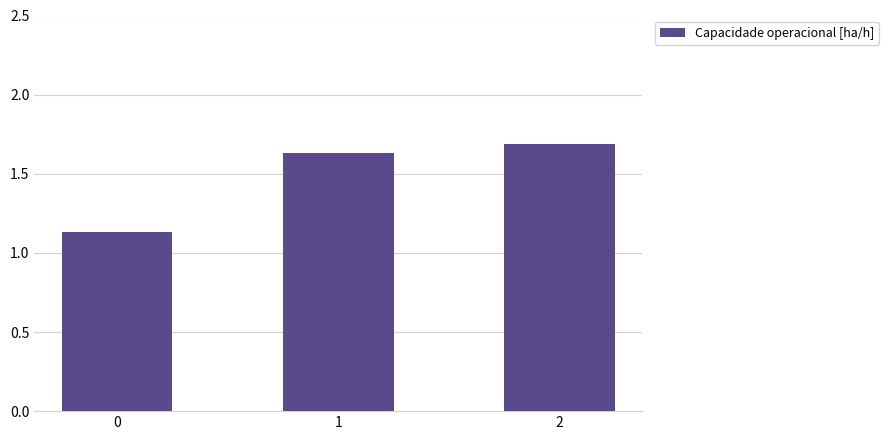

Between 0 and 2, which is larger?

2